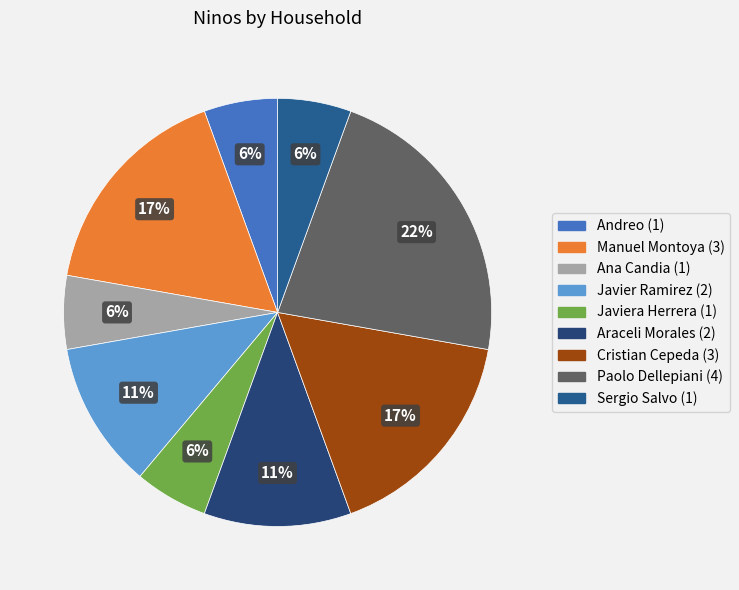

To the nearest percent, what portion does Javiera Herrera (1) represent?

6%